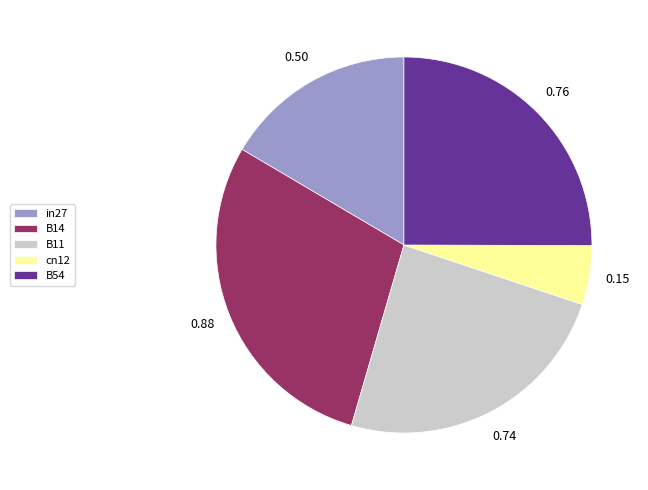

The cn12 slice represents 5% of the pie. True or false?

True